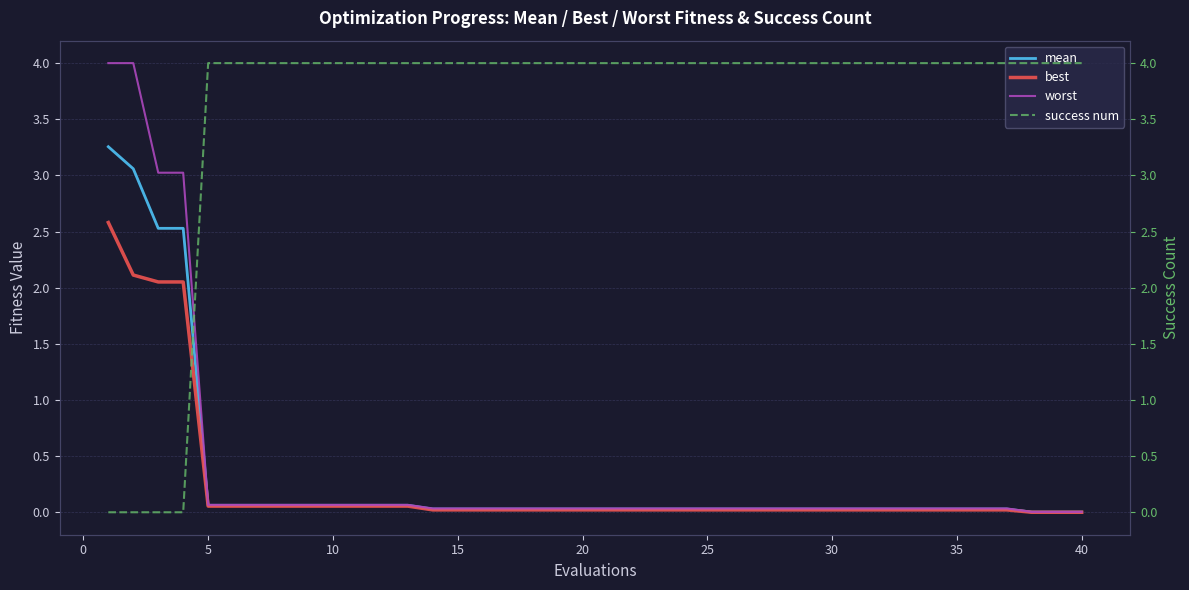

What is the highest value of the worst series?

4.0